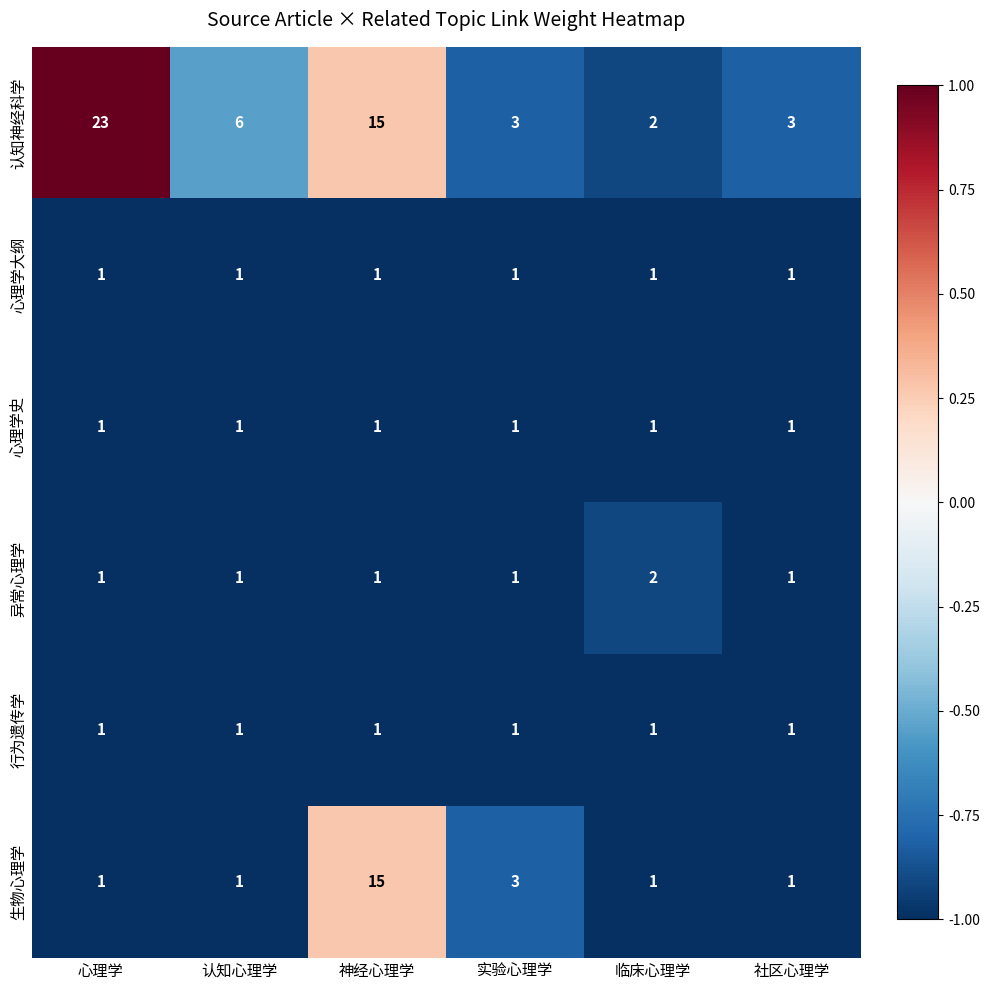

What is the maximum value for 认知神经科学?

23